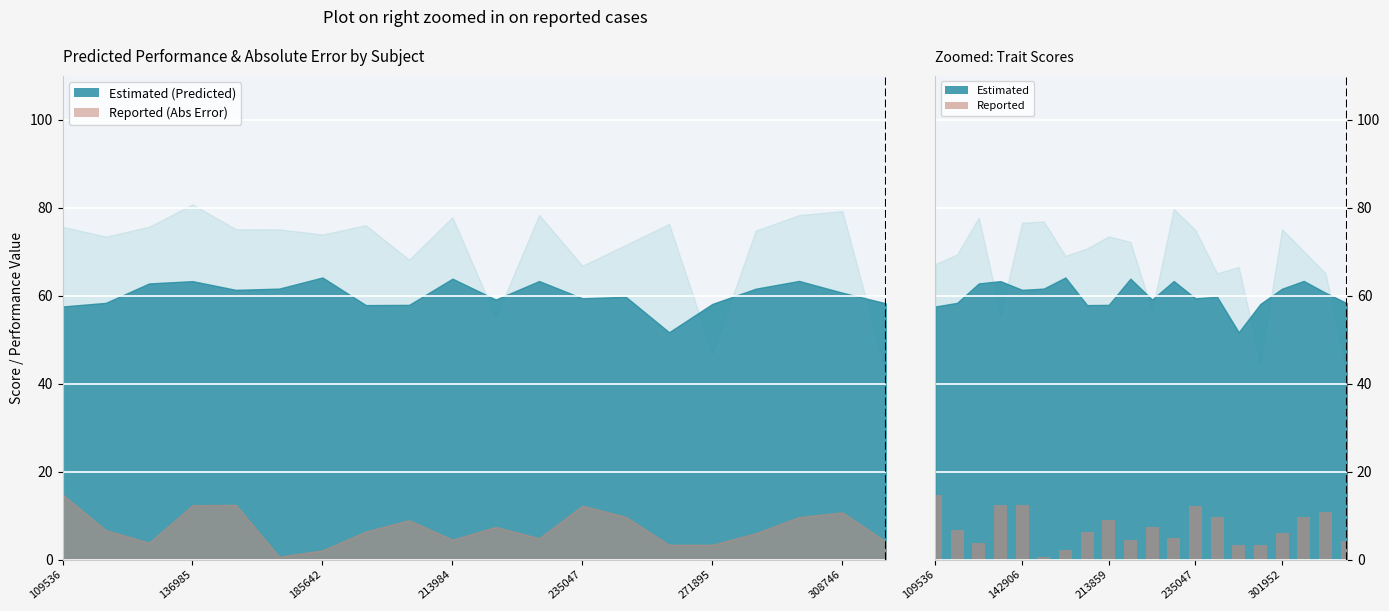

Count the number of categories in the chart.

20